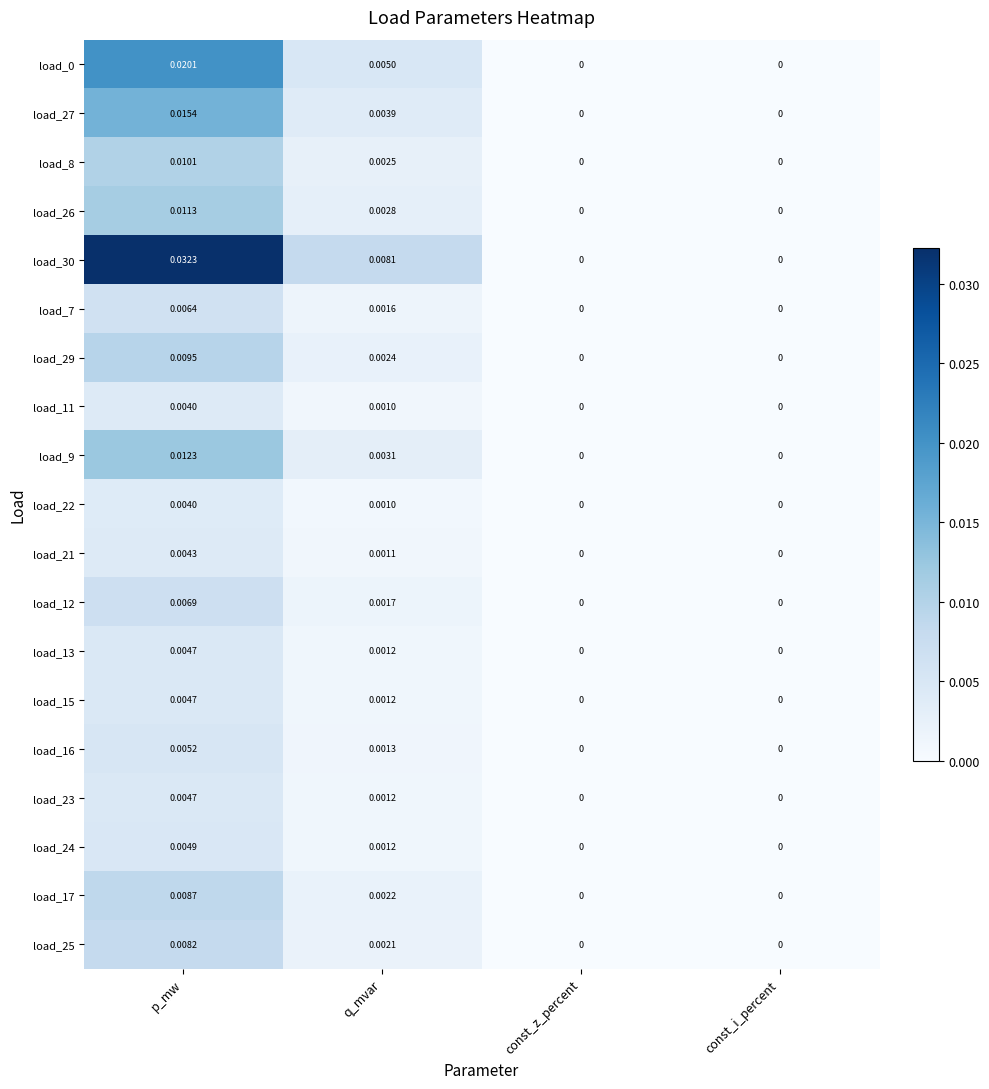

At which label does load_7 reach its peak?

p_mw